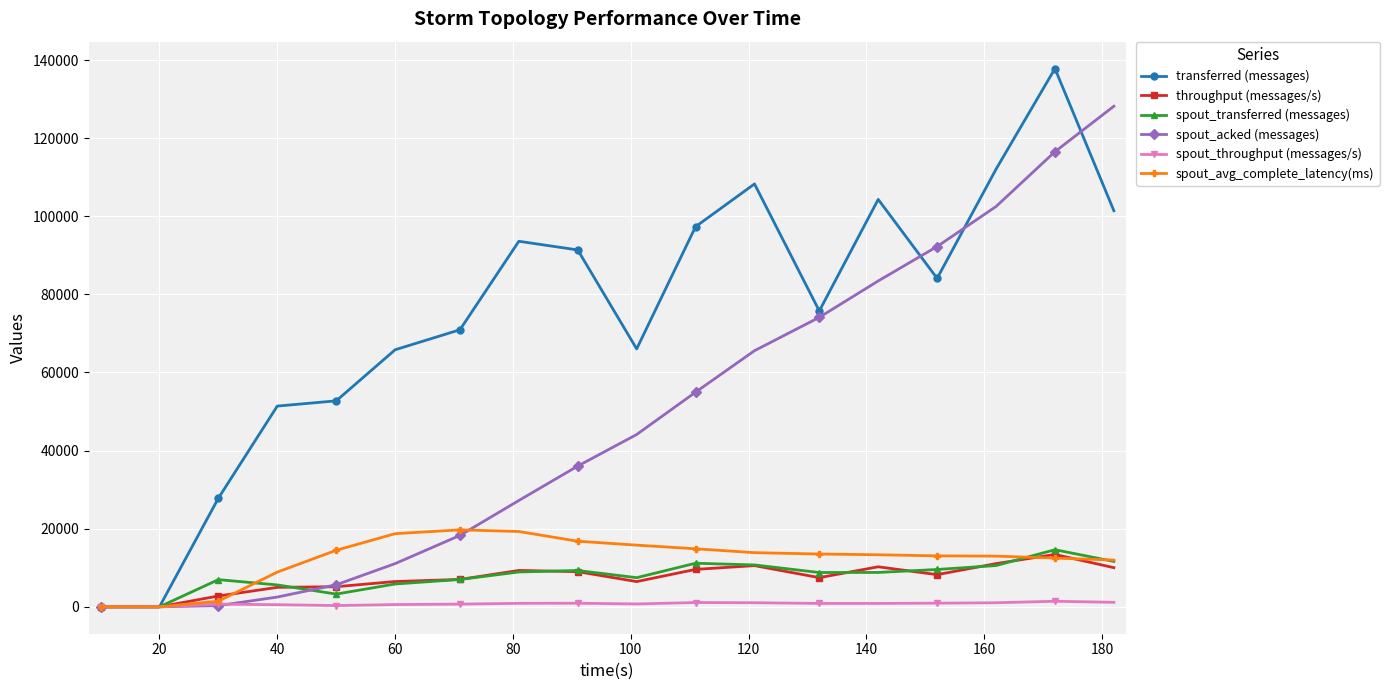

What is the greatest value displayed?

137820.0